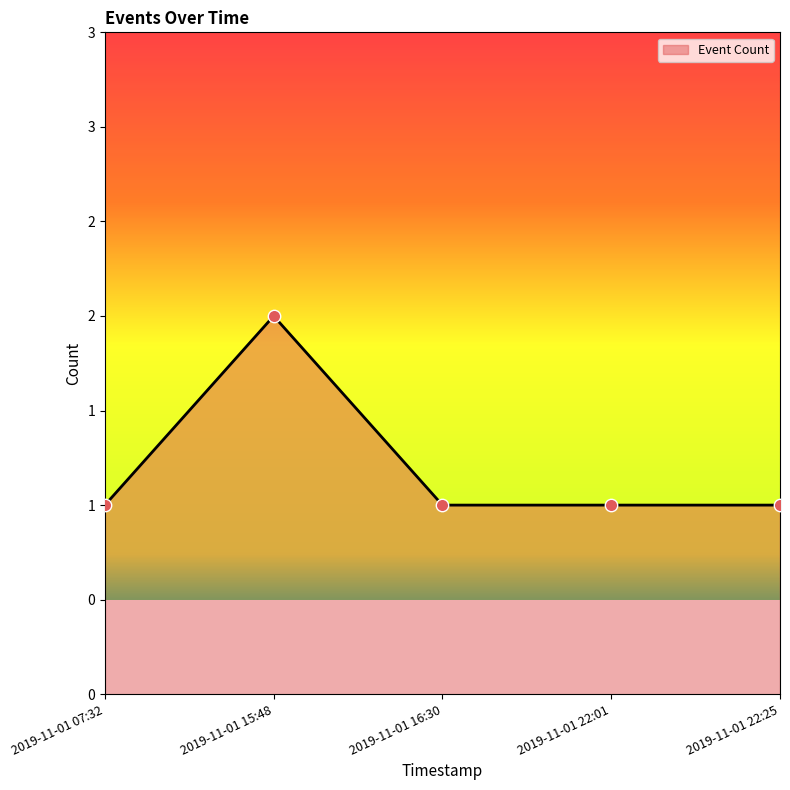

What is the change in value from 2019-11-01 07:32 to 2019-11-01 15:48?

+1